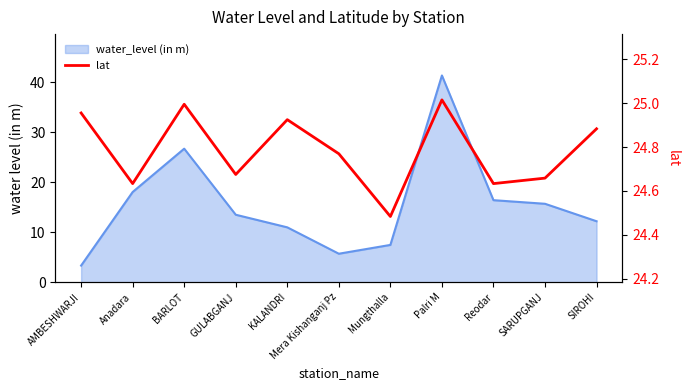

The chart shows a value of 24.7 at SARUPGANJ. True or false?

True